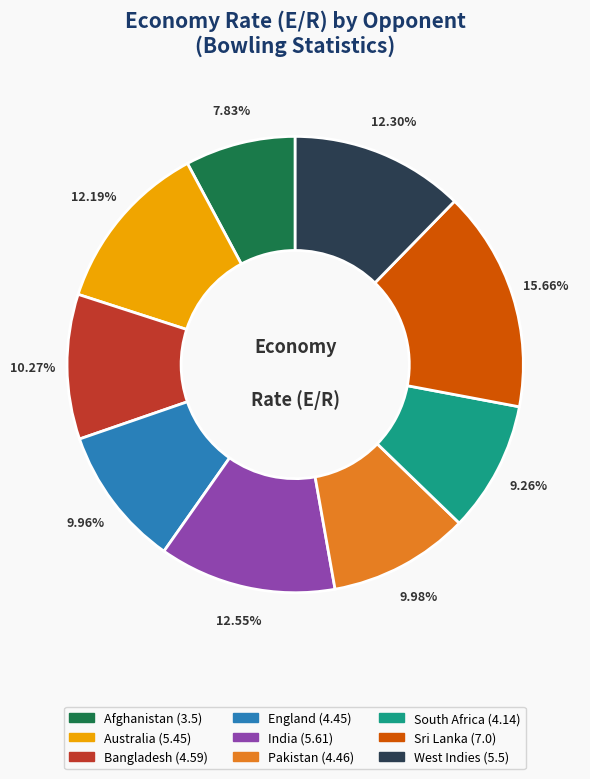

To the nearest percent, what is the average slice percentage?

11%